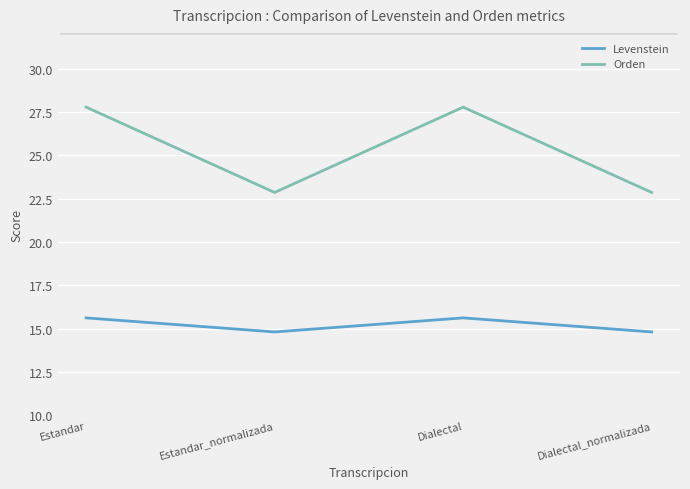

The Levenstein series shows 6.2 at Estandar_normalizada. True or false?

False